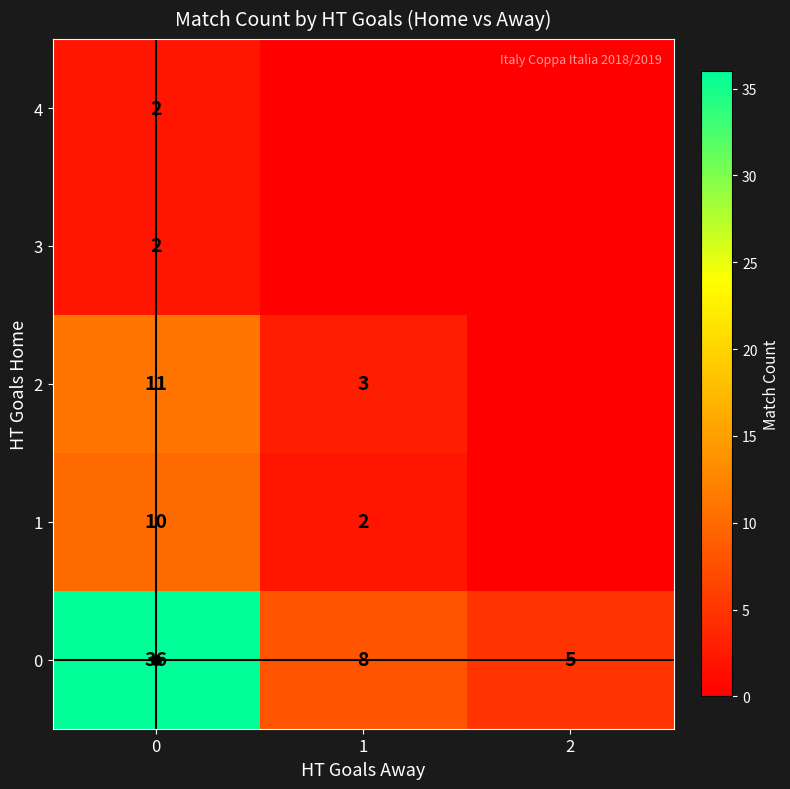

At 0, list the series in order from largest to smallest.

0, 2, 1, 3, 4